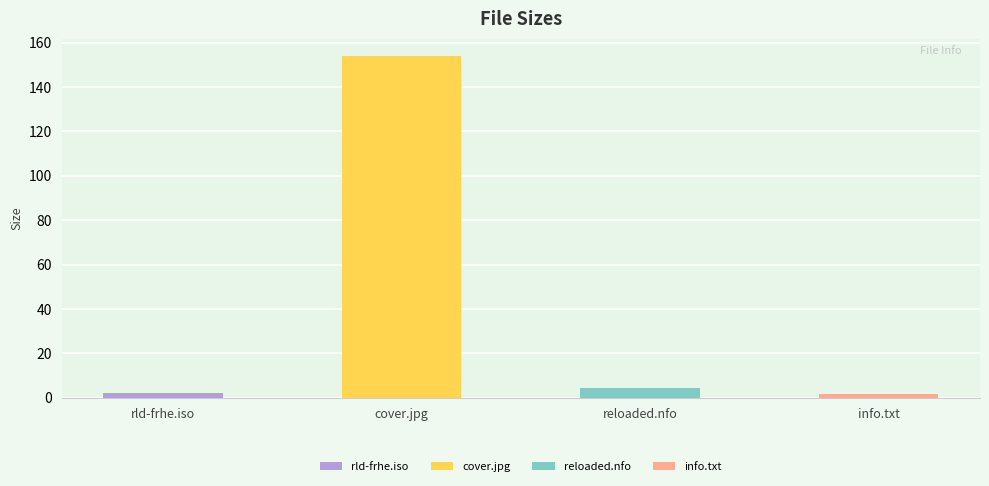

Reading left to right, transcribe all the data shown in this chart.

2.3	154.1	4.4	1.8